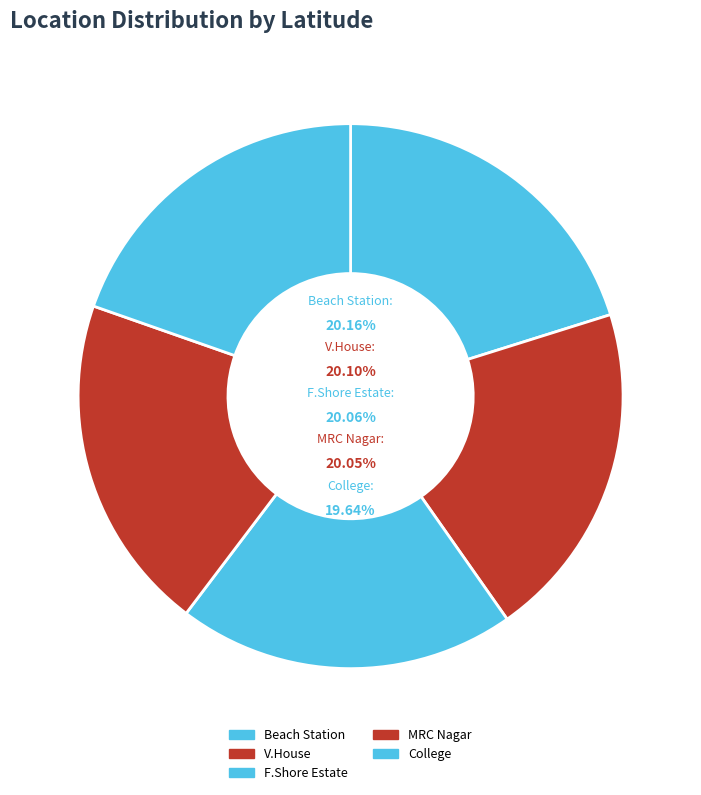

To the nearest percent, what portion does Beach Station represent?

20%